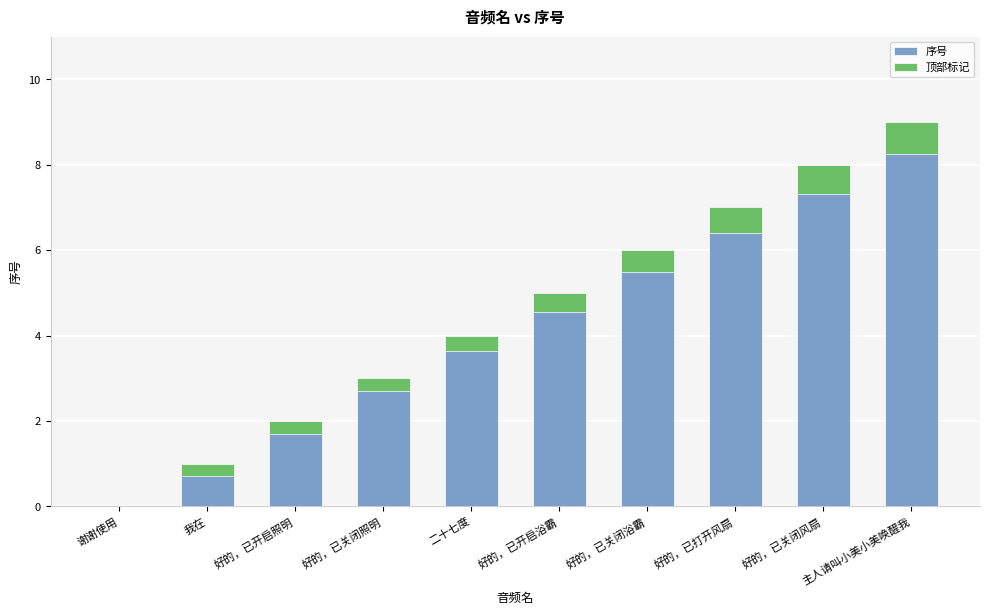

What is the approximate value of 顶部标记 at 好的，已关闭风扇?

0.7